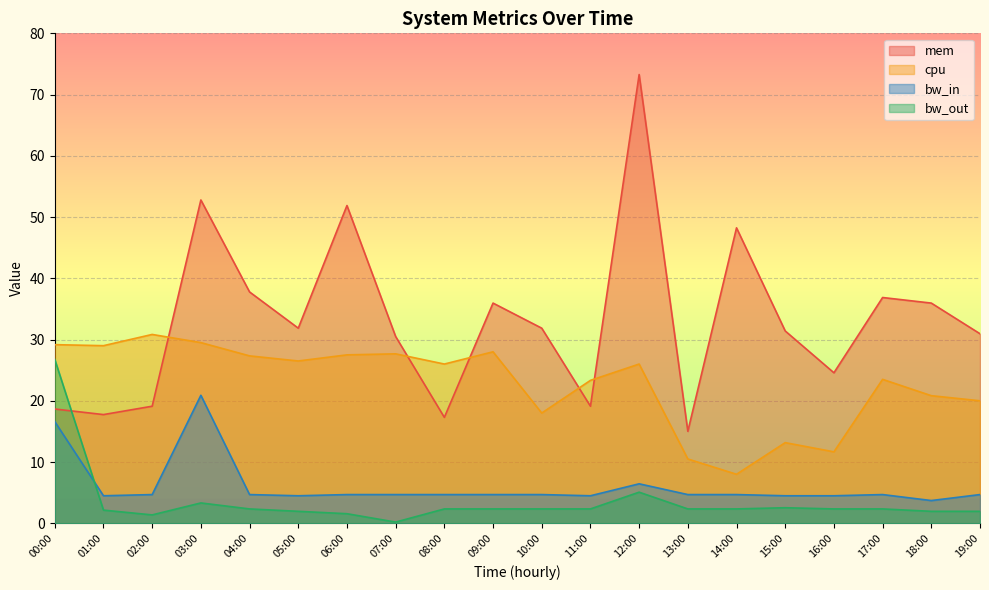

True or false: cpu has a value of 23.3 at 11:00.

True